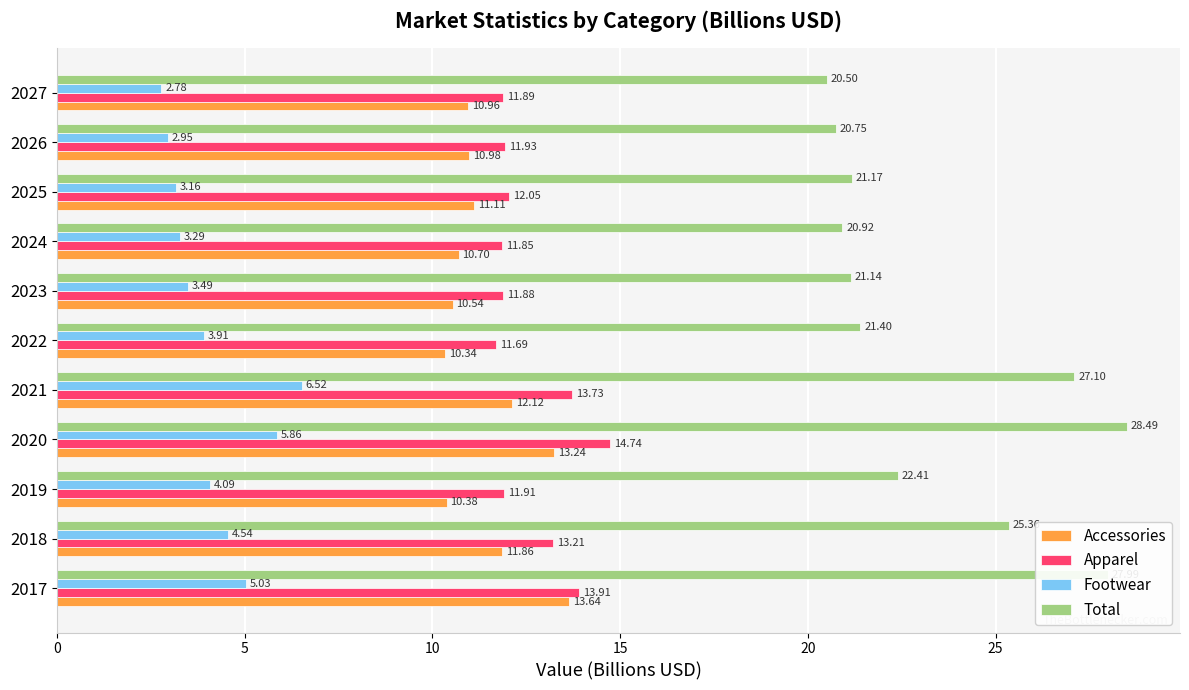

At which category is the sum across all series the highest?

2020